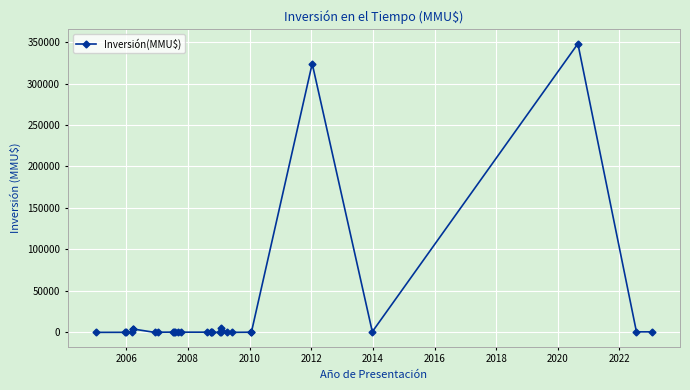

What is the maximum value shown in the chart?

348000